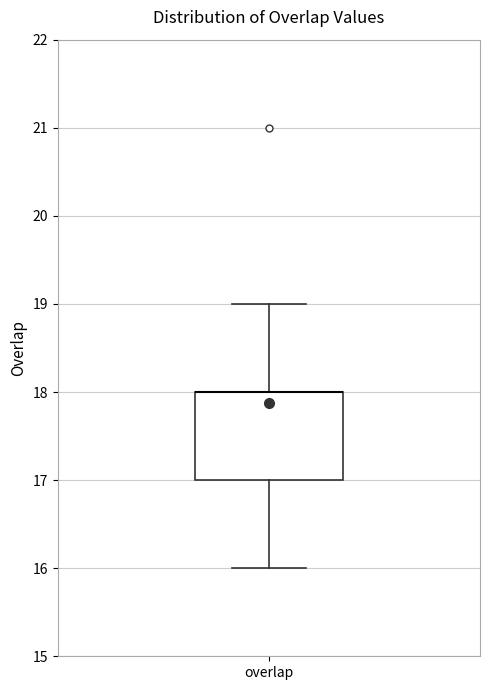

Transcribe this box plot: give where the median line is, the range the box spans, and where the two whiskers end, as read against the y-axis. The values are not printed on the chart, so give them approximately, as read against the axis.

median 18 (drawn on the box's upper edge), box 17 to 18, whiskers 16 to 19